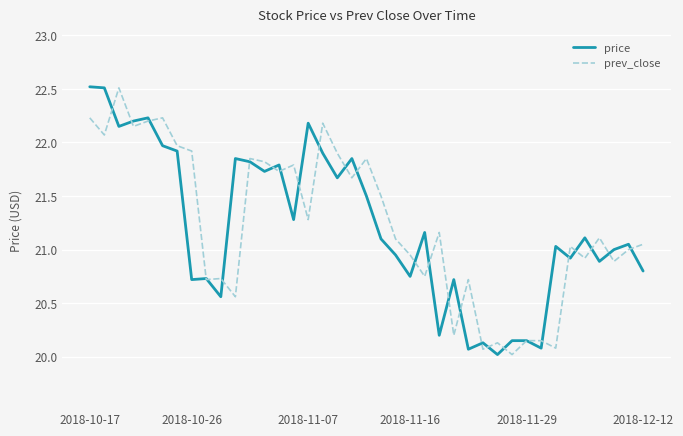

What is the greatest value displayed?

22.5